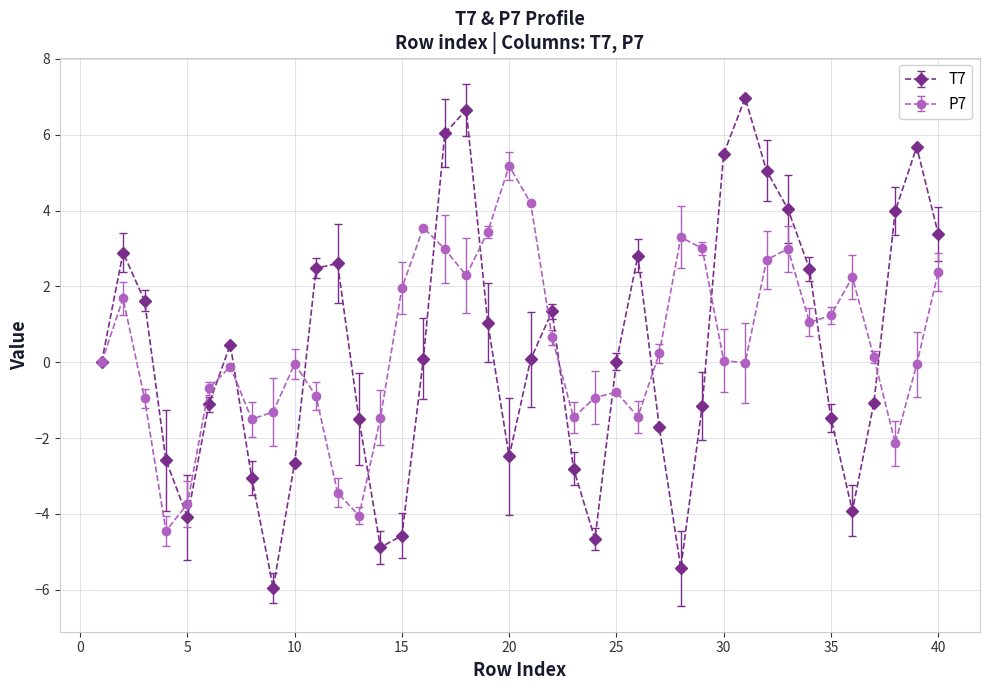

What is the minimum value for P7?

-4.5